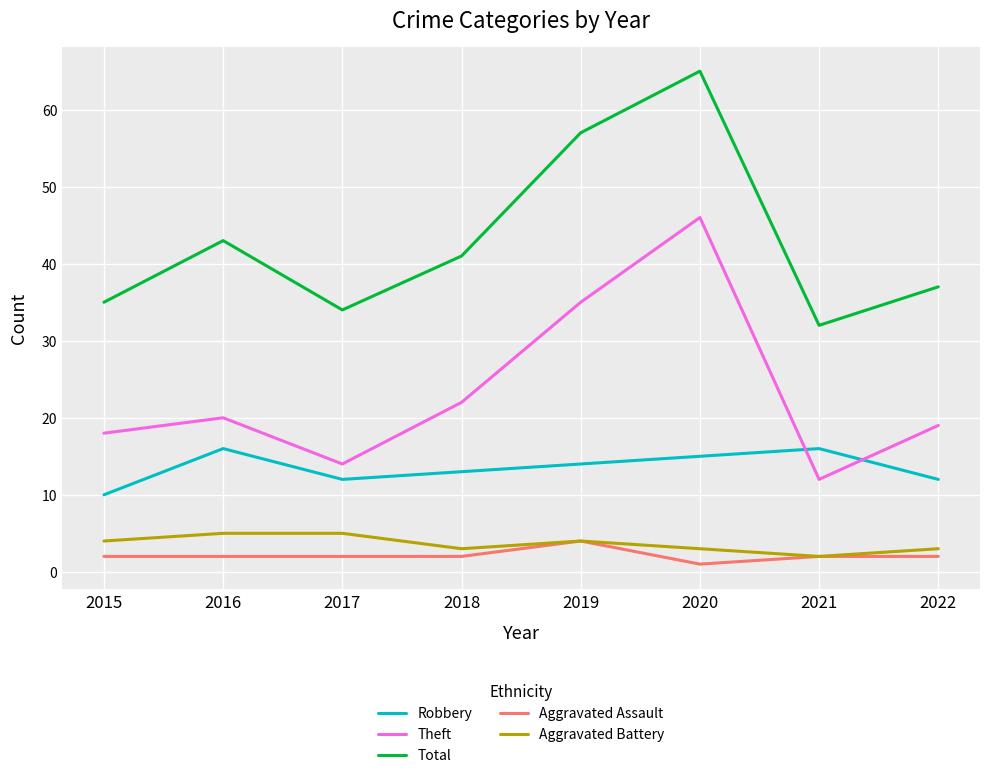

At which category is the sum across all series the highest?

2020